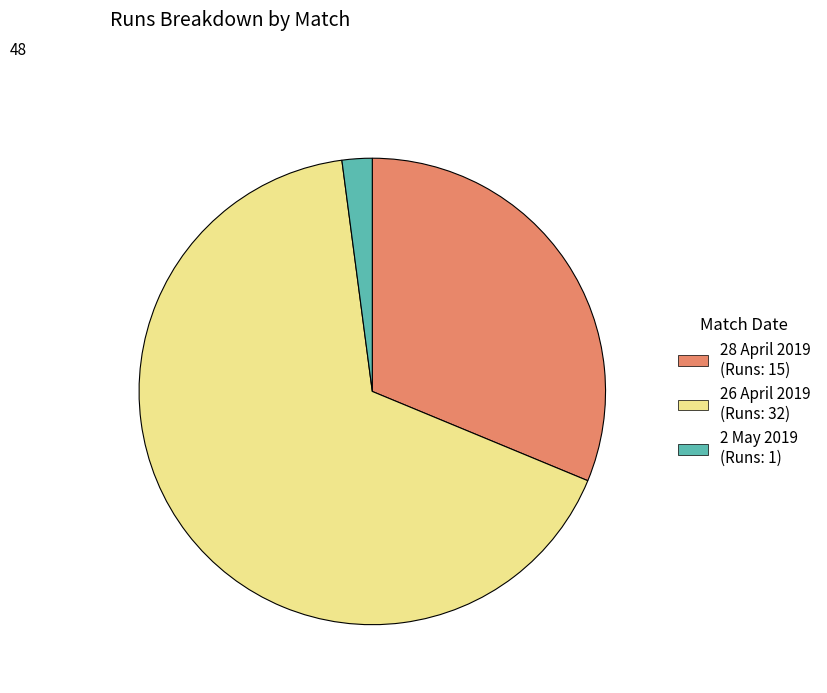

Combined, do 2 May 2019 and 26 April 2019 account for over 50%?

Yes